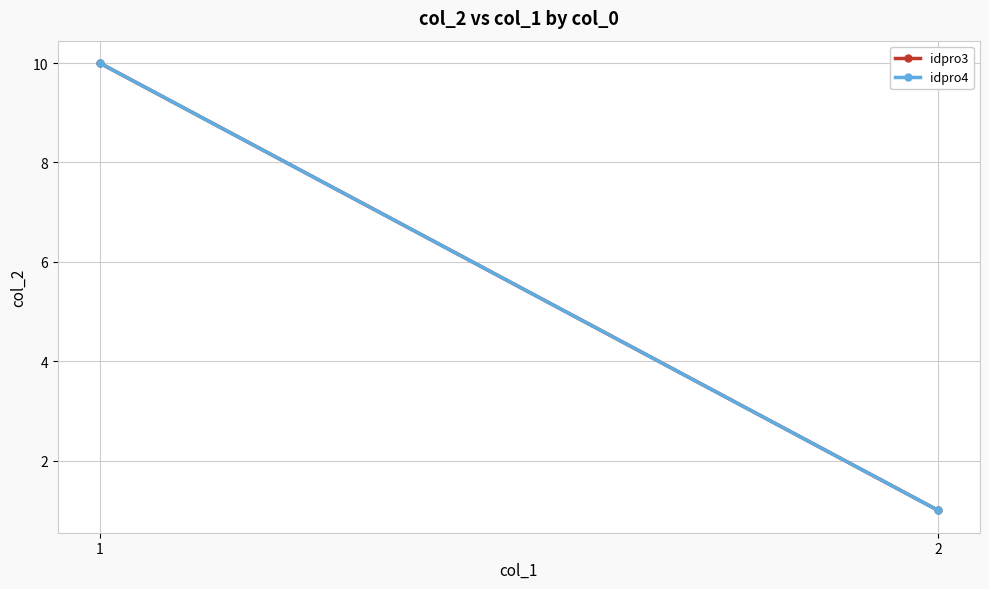

What is the difference between the maximum and minimum values in the idpro4 series?

9